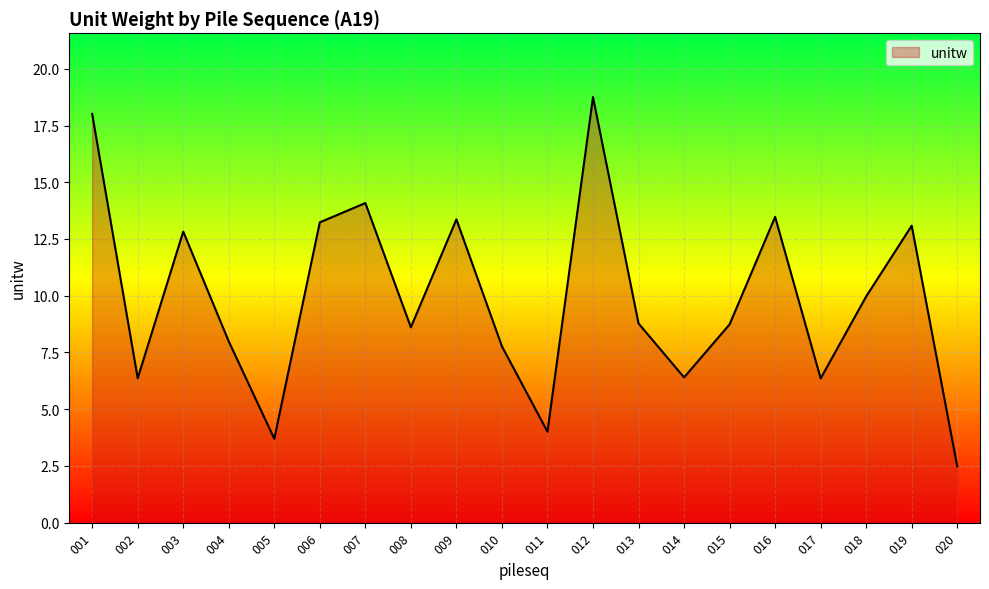

How many lines are shown in the chart?

1